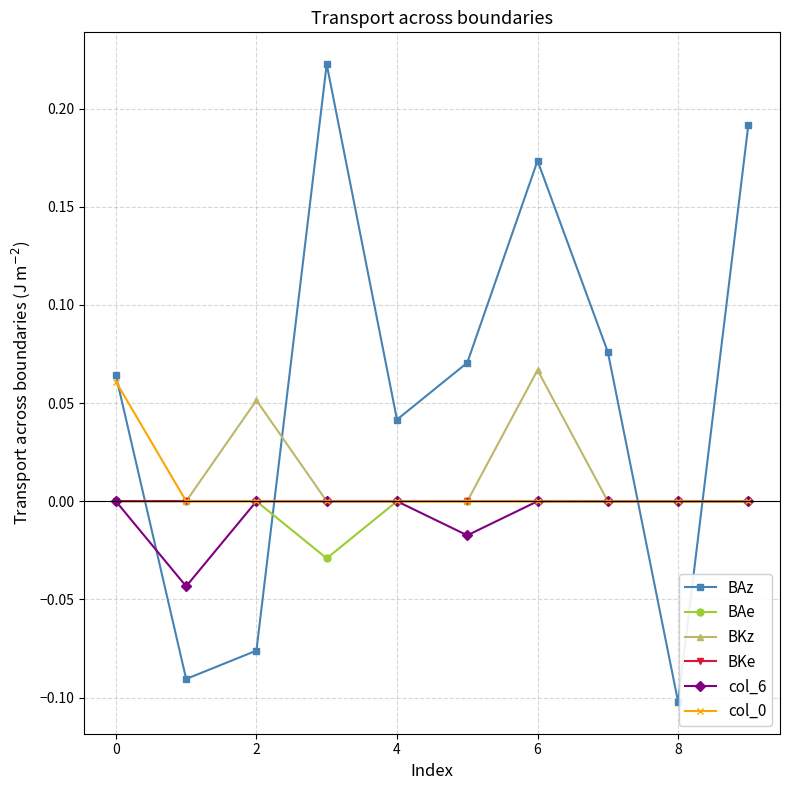

True or false: BAz has more than 1 points higher than both neighbors.

True